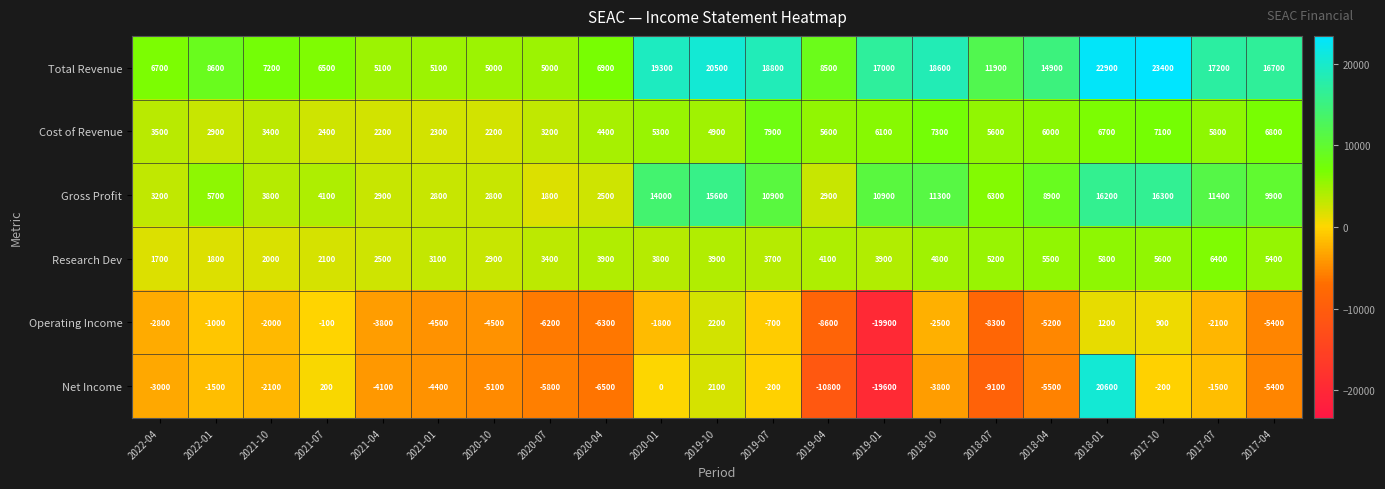

Is it true that Research Dev equals 3900 at 2019-01?

True